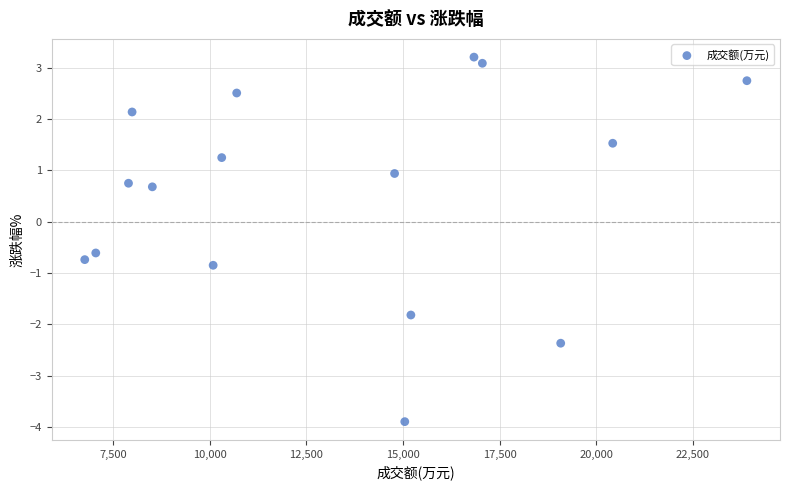

What is the range of Y values (max minus min)?

7.1